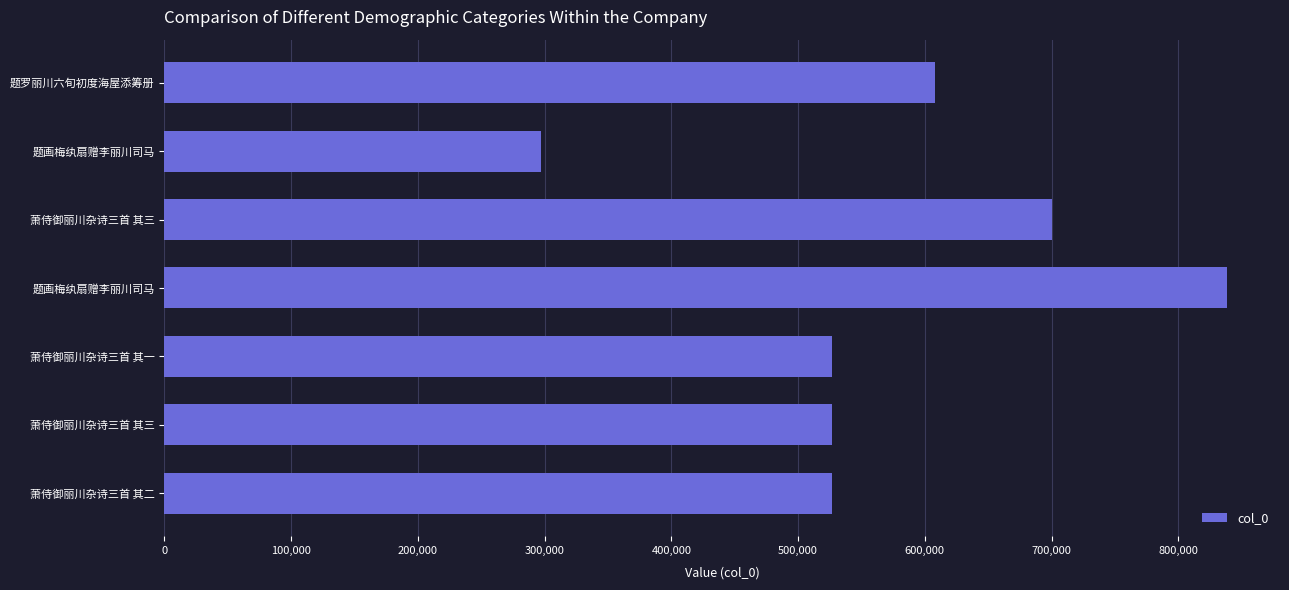

How many distinct data groups are displayed?

1